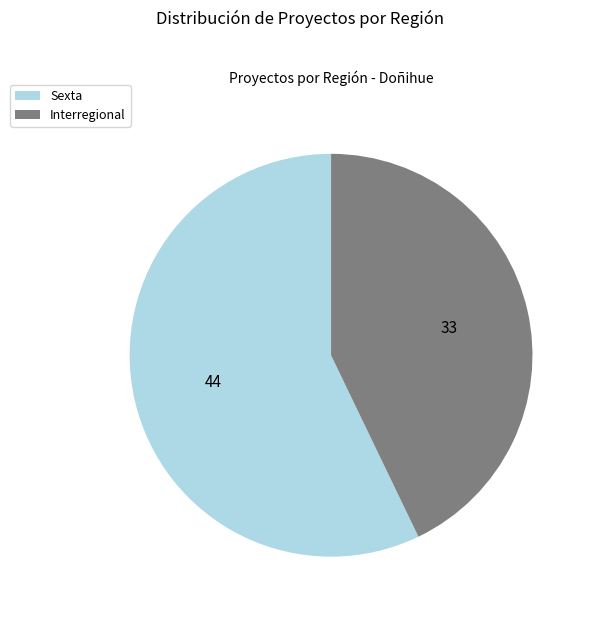

Rank the categories by value from highest to lowest.

Sexta, Interregional